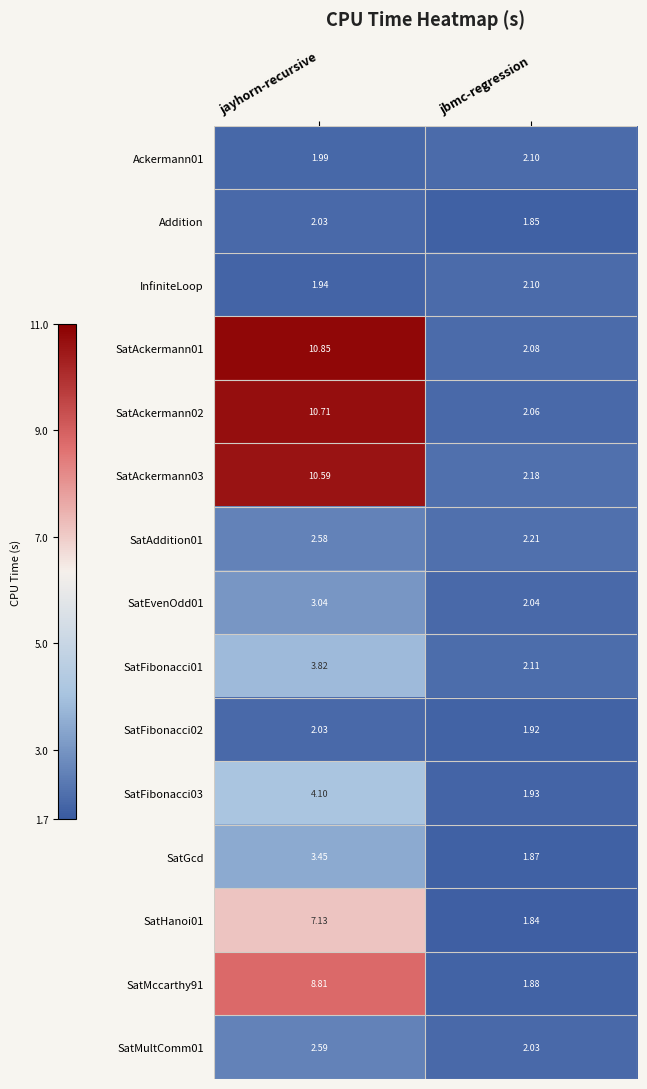

At which label is Ackermann01 closest to 2?

jayhorn-recursive